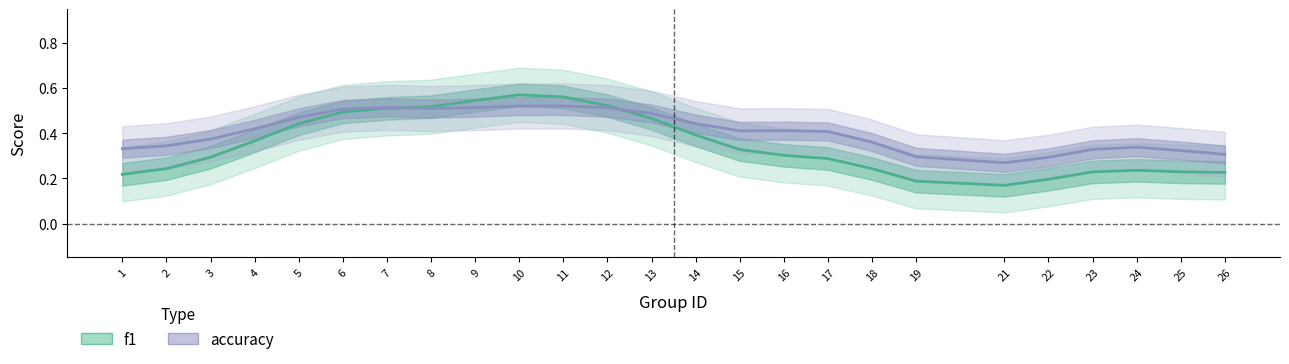

In accuracy, how many points are higher than both neighbors (excluding endpoints)?

4